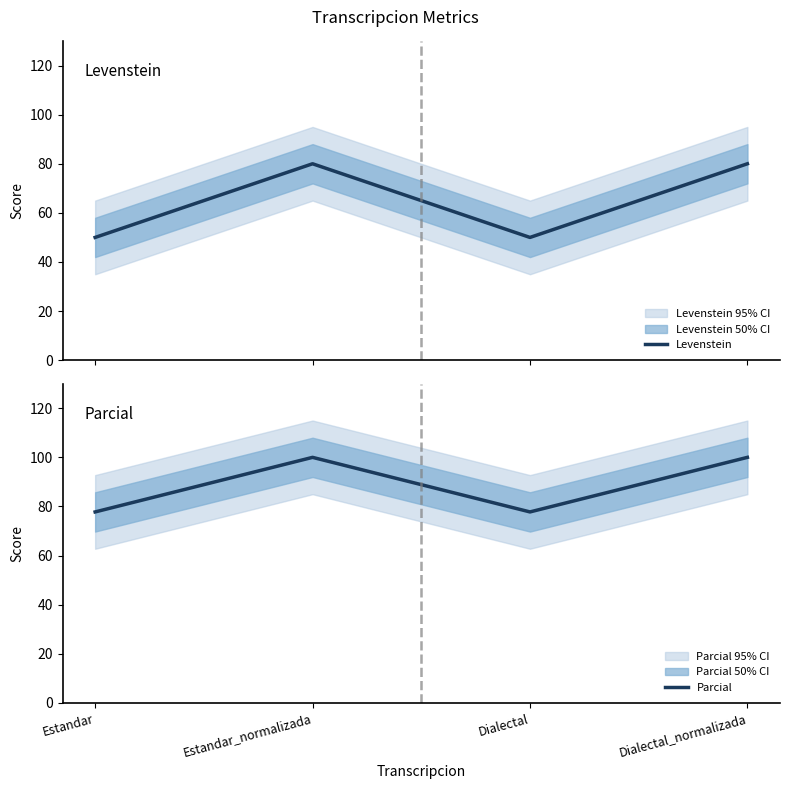

What is the total value across all series at Dialectal?

127.8